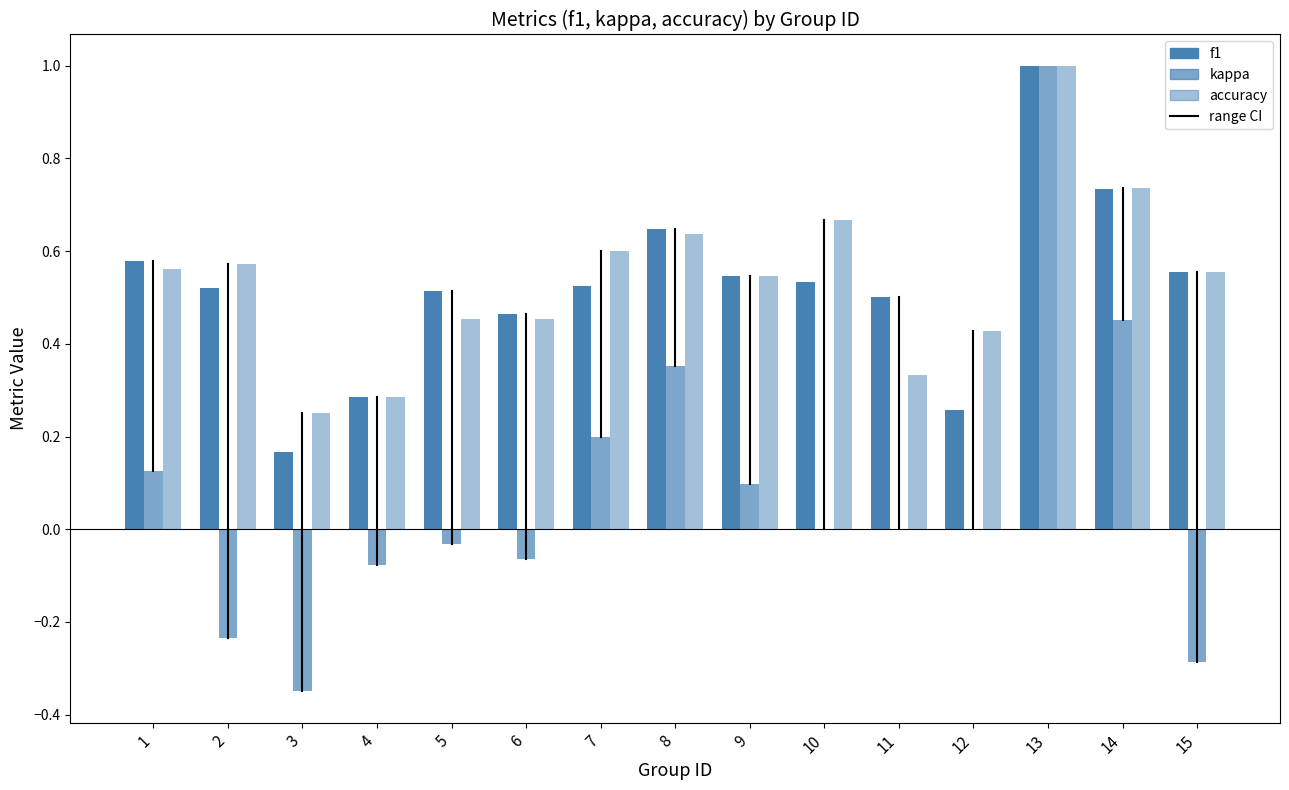

What is the sum of the f1 values at 8 and 7?

1.2